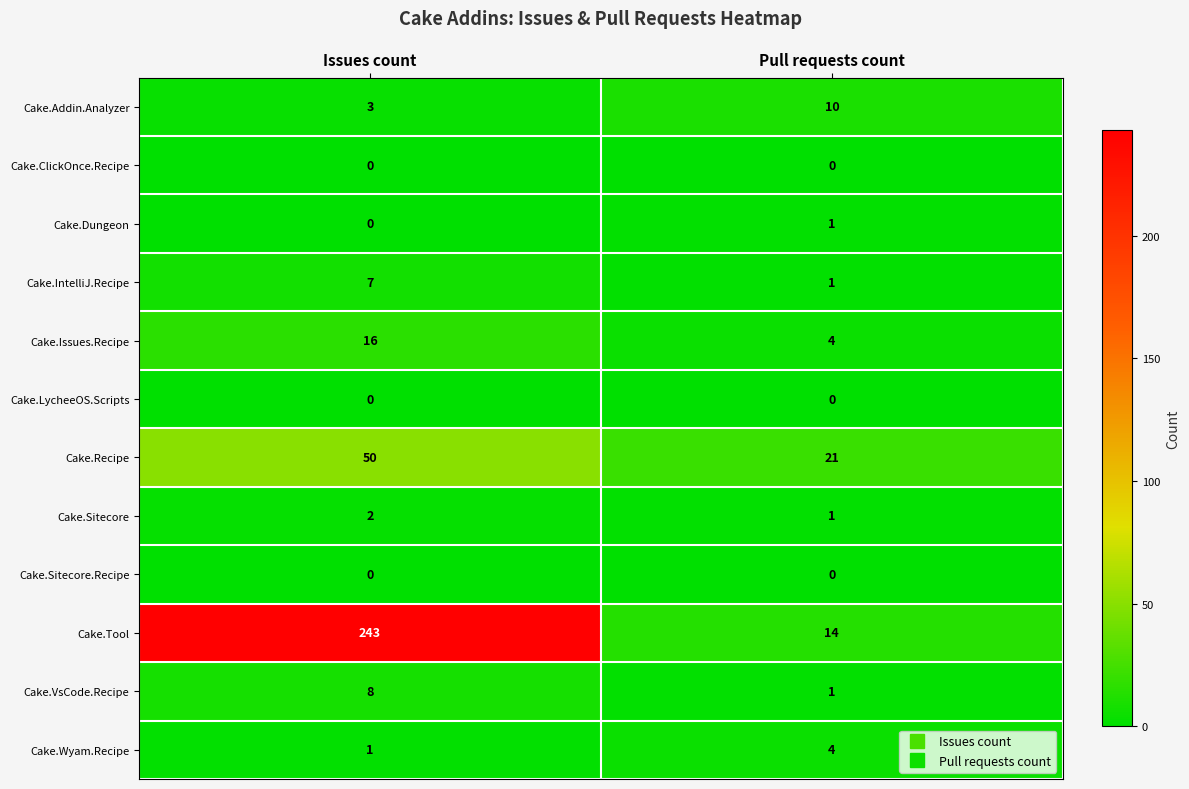

List the labels in order of Cake.Issues.Recipe value, smallest first.

Pull requests count, Issues count